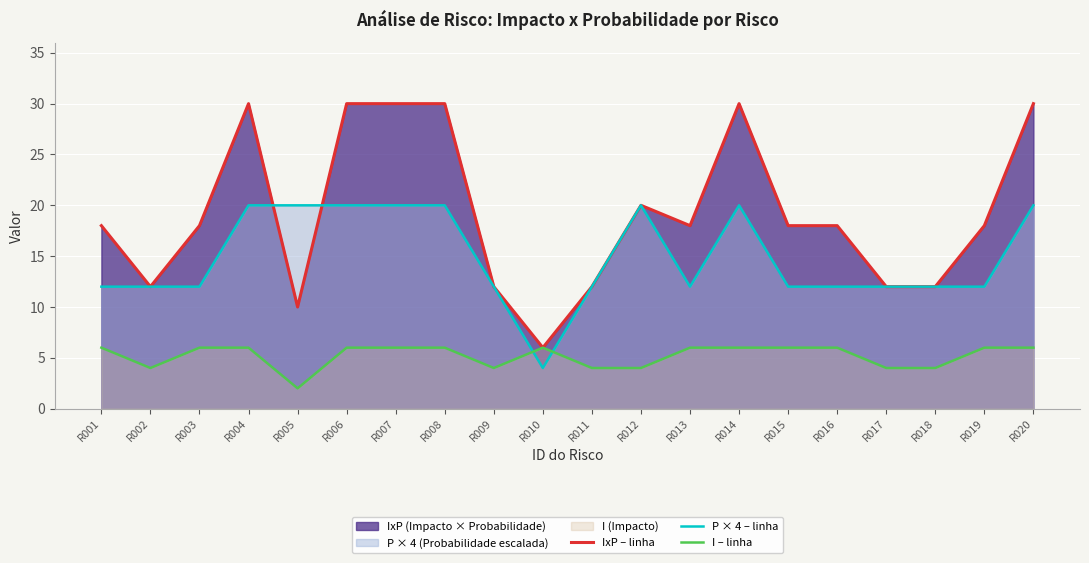

True or false: I – linha and IxP – linha cross at least once.

False